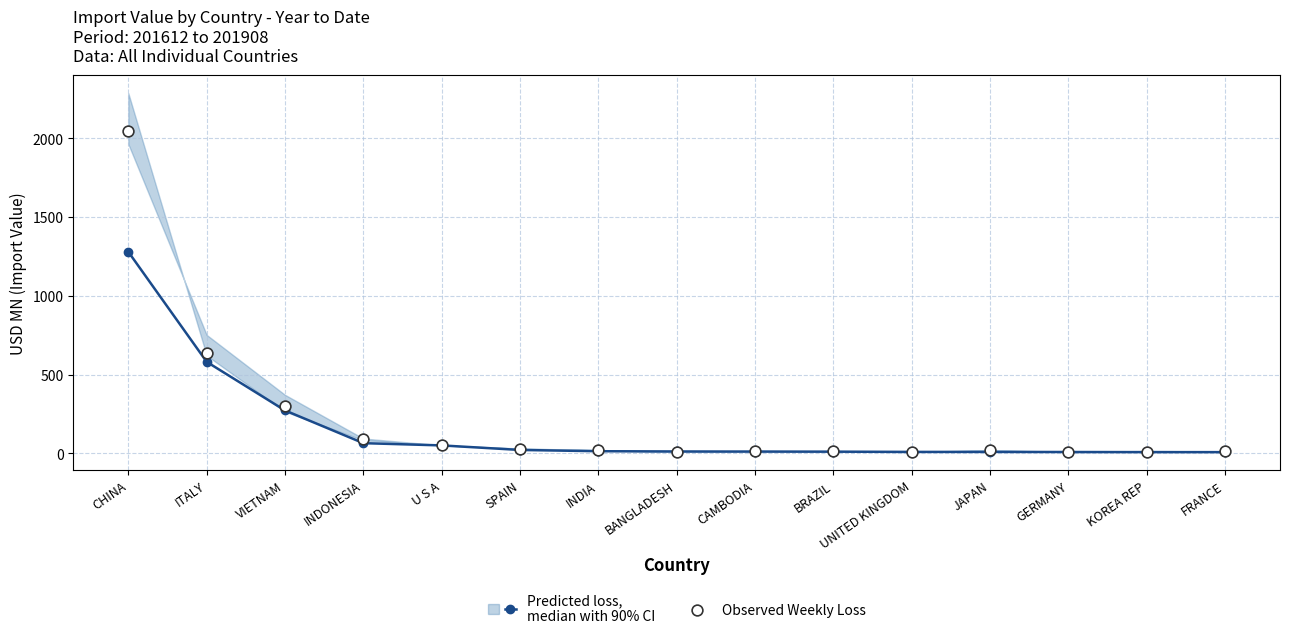

At which category is the sum across all series the highest?

CHINA